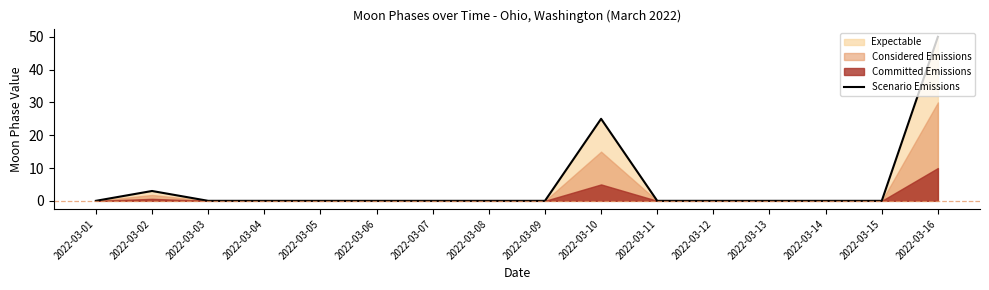

Does the chart display data point markers on the line(s)?

No